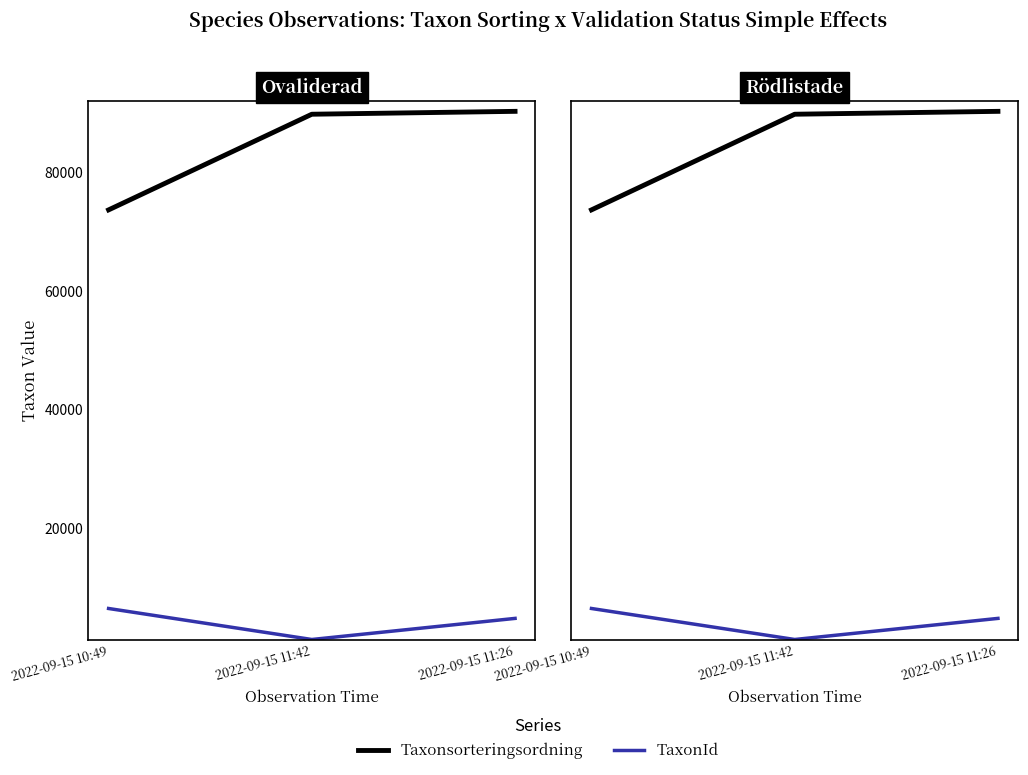

Is the value of Taxonsorteringsordning at 2022-09-15 11:26 greater than the value of TaxonId at 2022-09-15 11:42?

Yes